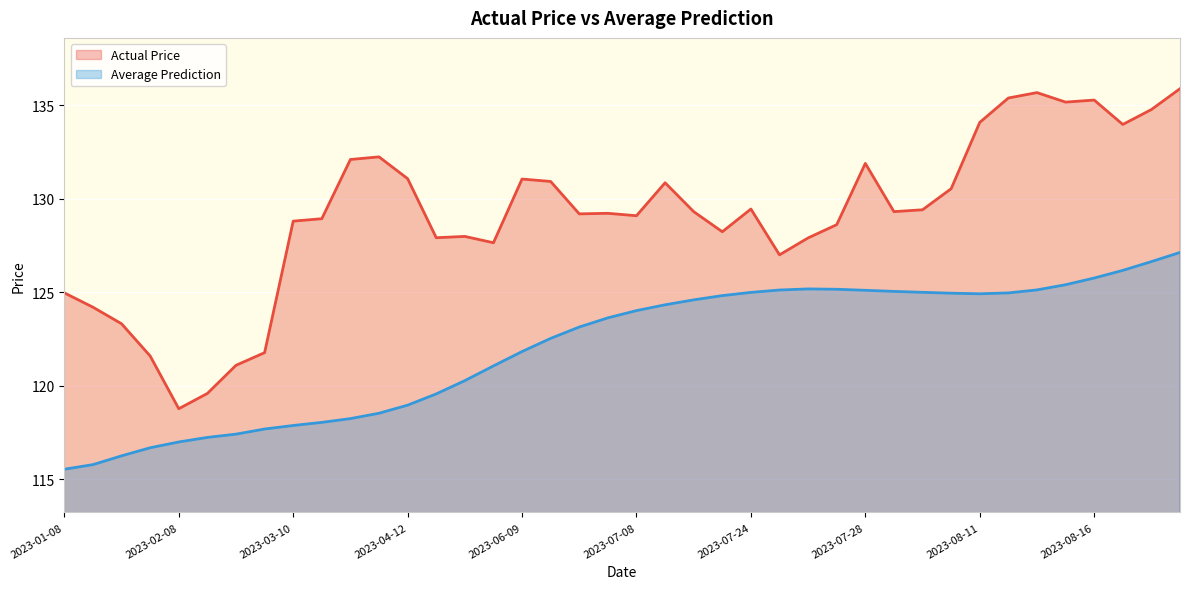

Reading left to right, extract all data points from this chart.

Actual Price: 125.0	124.2	123.3	121.6	118.8	119.6	121.1	121.8	128.8	128.9	132.1	132.2	131.1	127.9	128.0	127.6	131.1	130.9	129.2	129.2	129.1	130.9	129.3	128.2	129.5	127.0	127.9	128.6	131.9	129.3	129.4	130.5	134.1	135.4	135.7	135.2	135.3	134.0	134.8	135.9
Average Prediction: 115.5	115.8	116.2	116.7	117.0	117.2	117.4	117.7	117.9	118.0	118.2	118.5	119.0	119.6	120.3	121.1	121.8	122.5	123.1	123.6	124.0	124.3	124.6	124.8	125.0	125.1	125.2	125.2	125.1	125.0	125.0	124.9	124.9	125.0	125.1	125.4	125.8	126.2	126.6	127.1